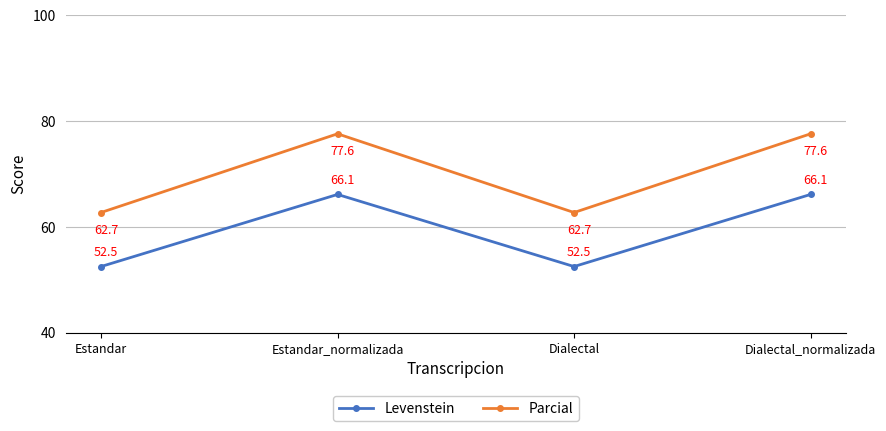

Is this an area chart (filled region under the line)?

No